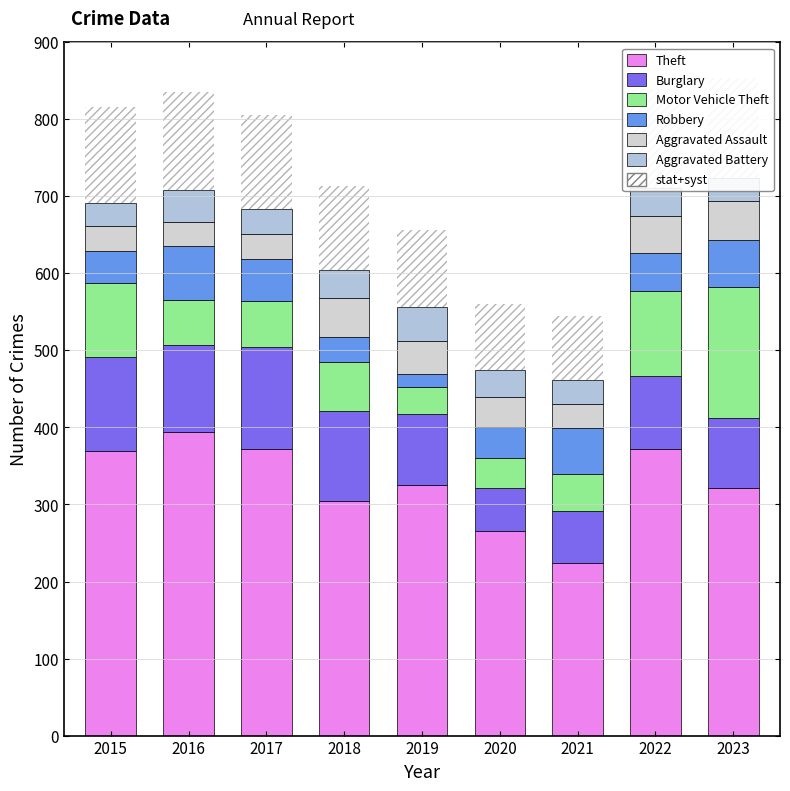

How many data points in Aggravated Assault are less than 39?

4